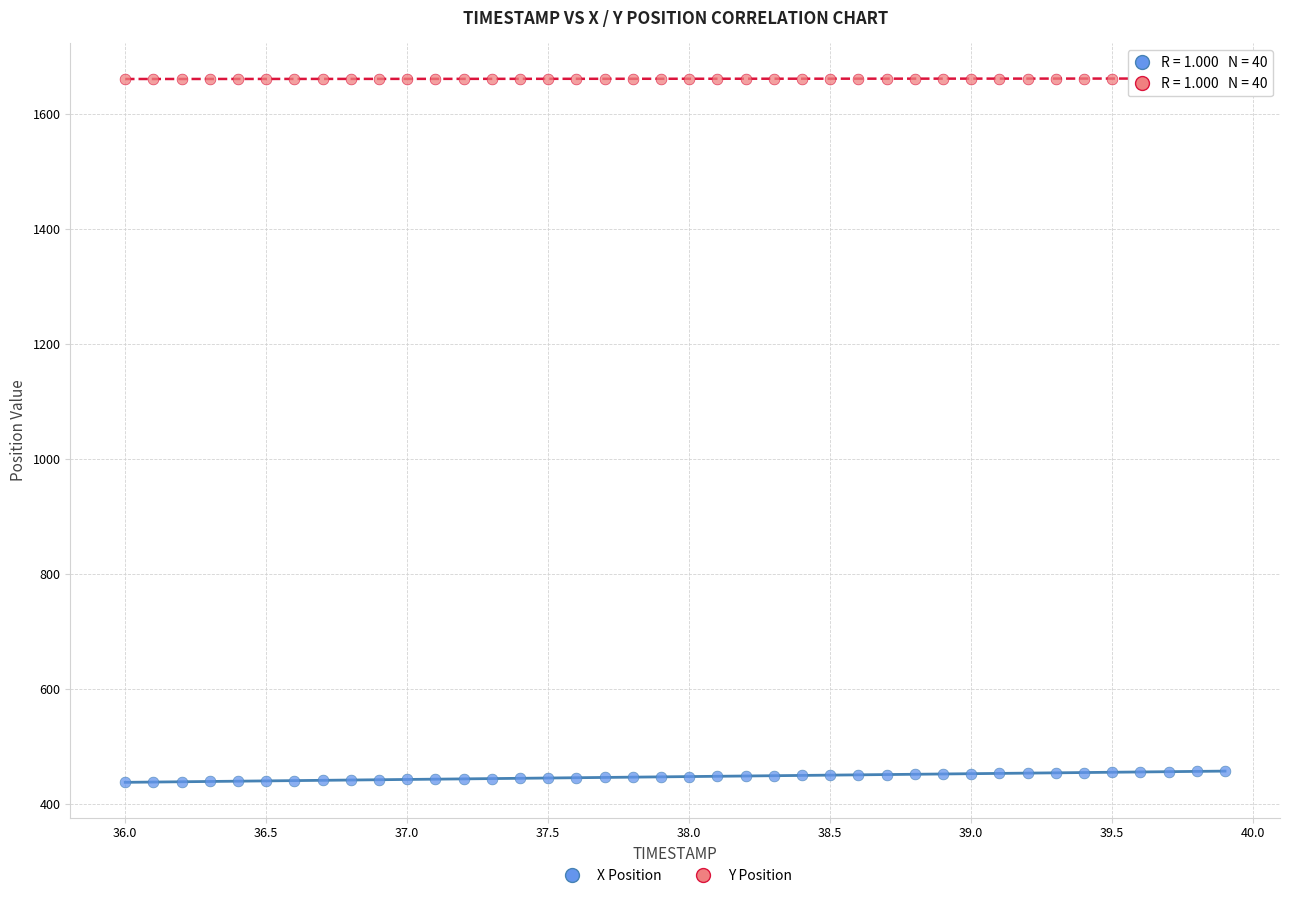

Which series has the largest Y range (max minus min)?

X Position